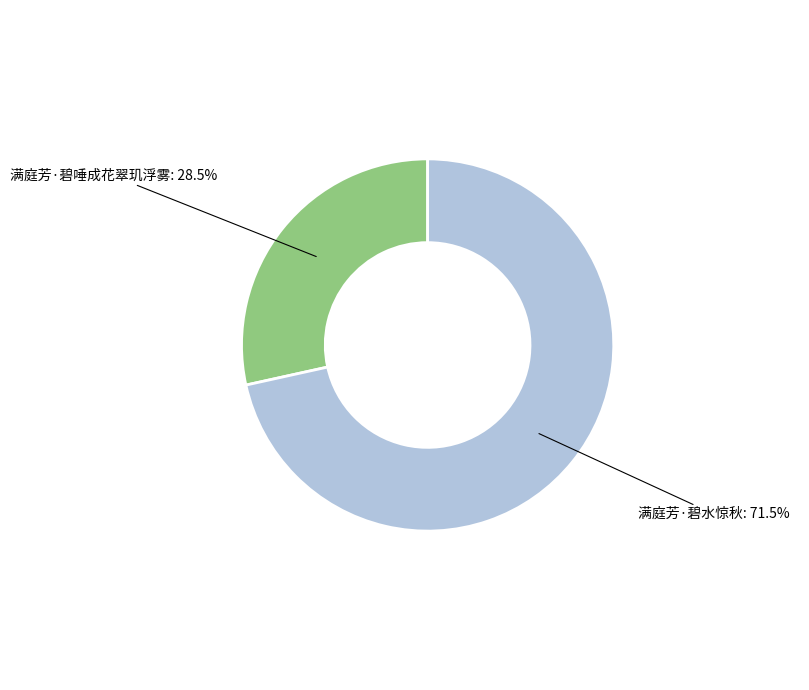

Rank the categories by value from lowest to highest.

满庭芳·碧唾成花翠玑浮雾, 满庭芳·碧水惊秋